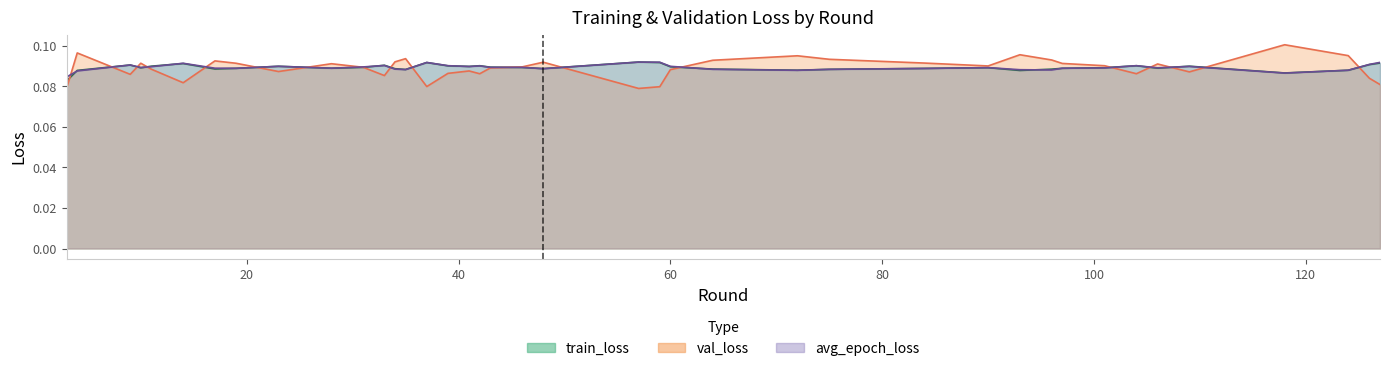

True or false: avg_epoch_loss and train_loss cross at least once.

True